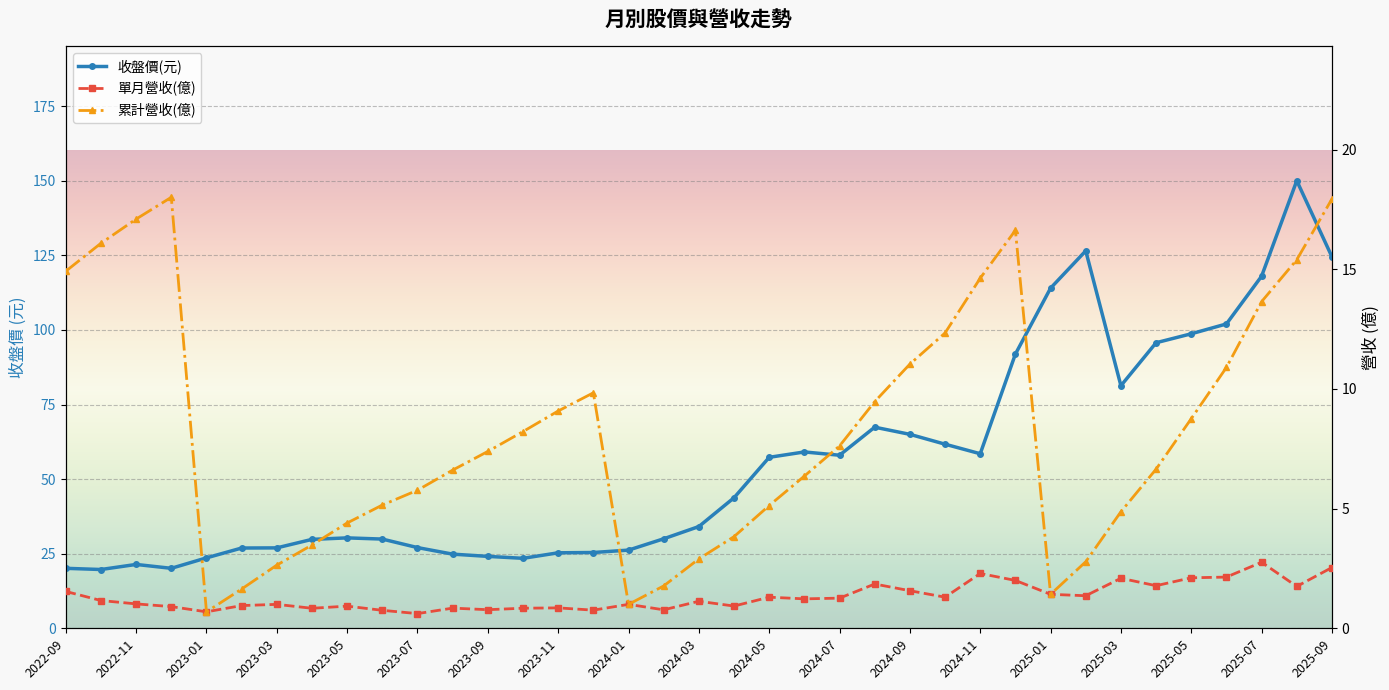

What is the minimum value shown in the chart?

0.6